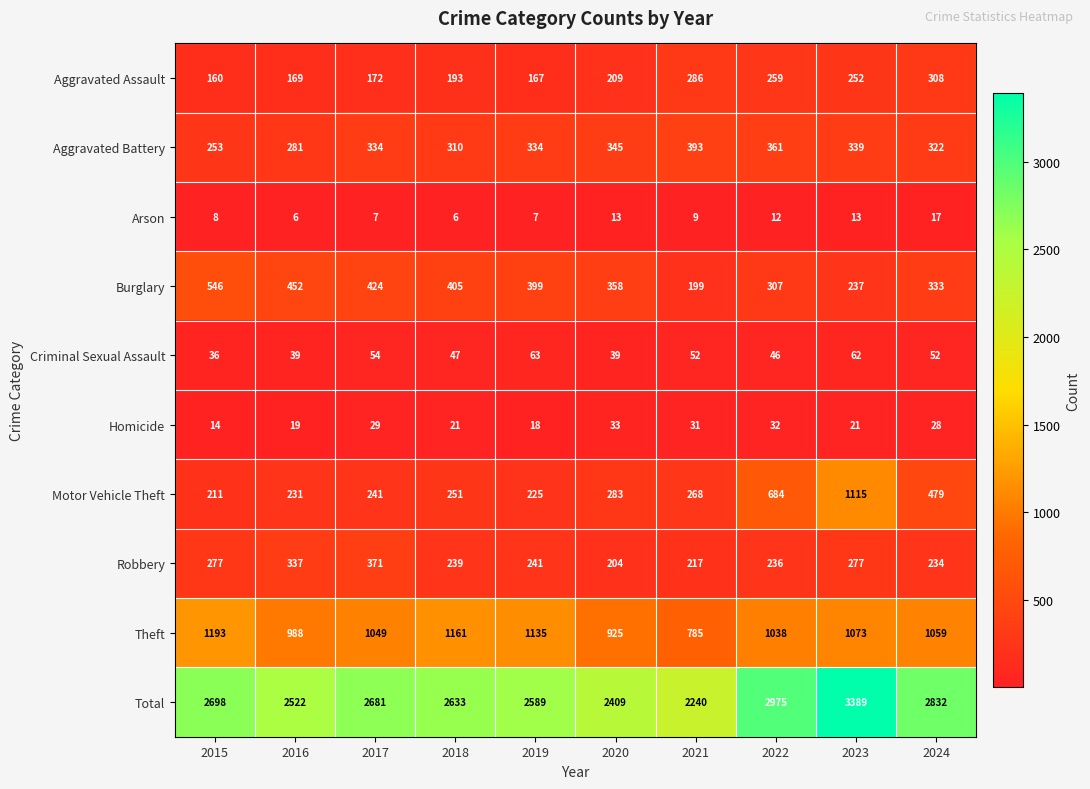

At which label is Aggravated Battery closest to 323?

2024